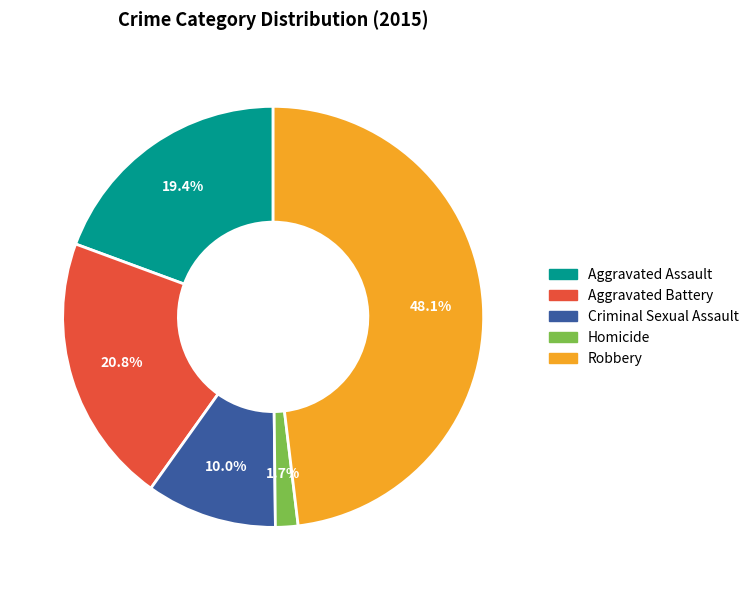

How many slices are in this pie chart?

5